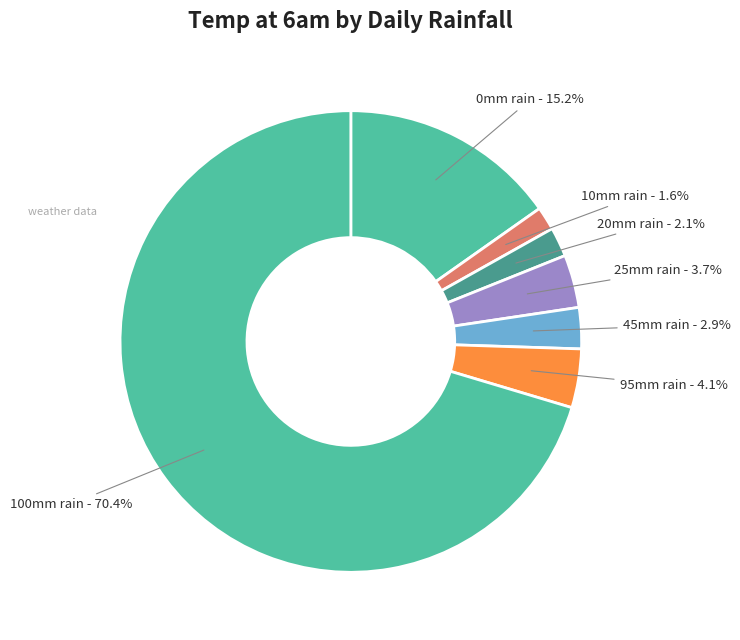

What percentage do 100mm rain and 10mm rain together represent?

72.0%